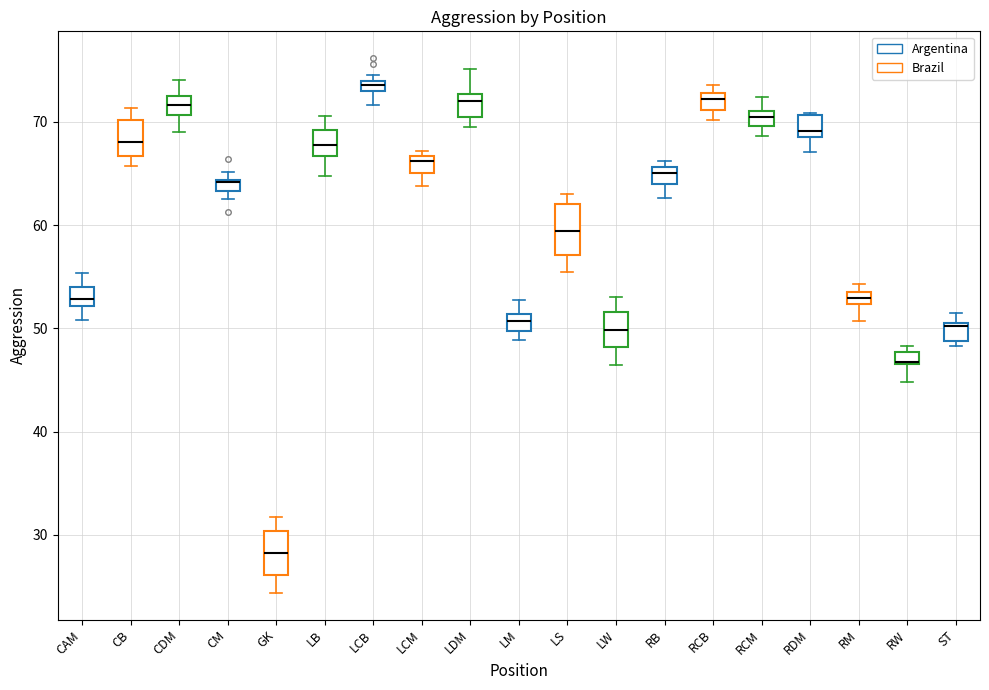

Where is the lower edge of the box for RDM on the y-axis? The values are not printed on the chart, so give them approximately, as read against the axis.

68